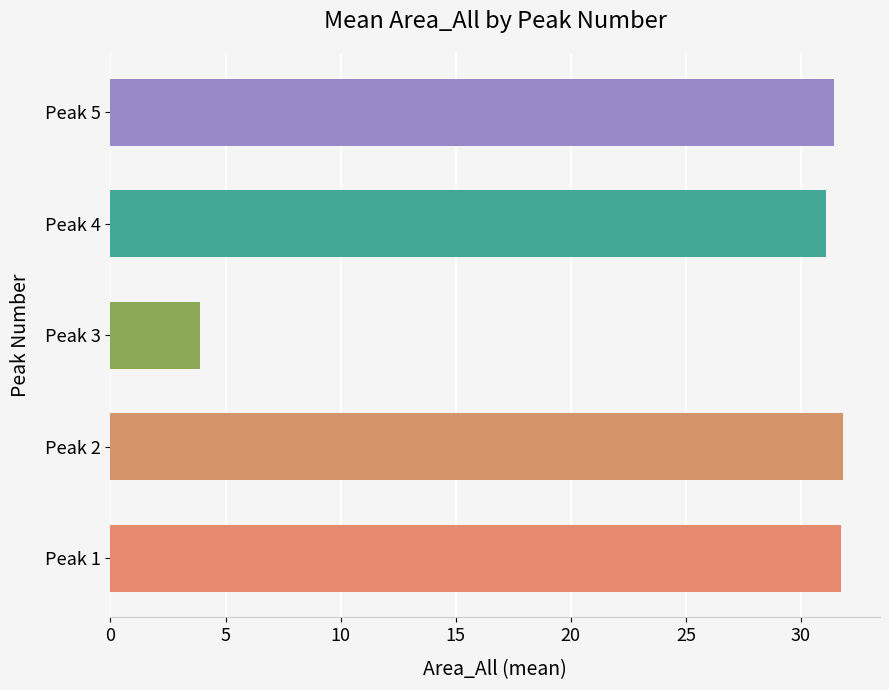

What is the difference between the maximum and minimum values?

27.9